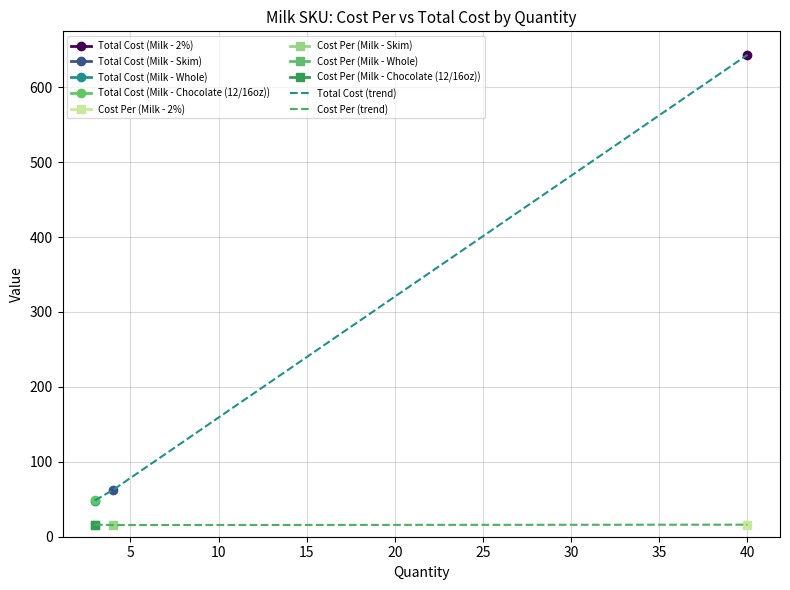

What is the average value of the Cost Per (trend) series?

16.0